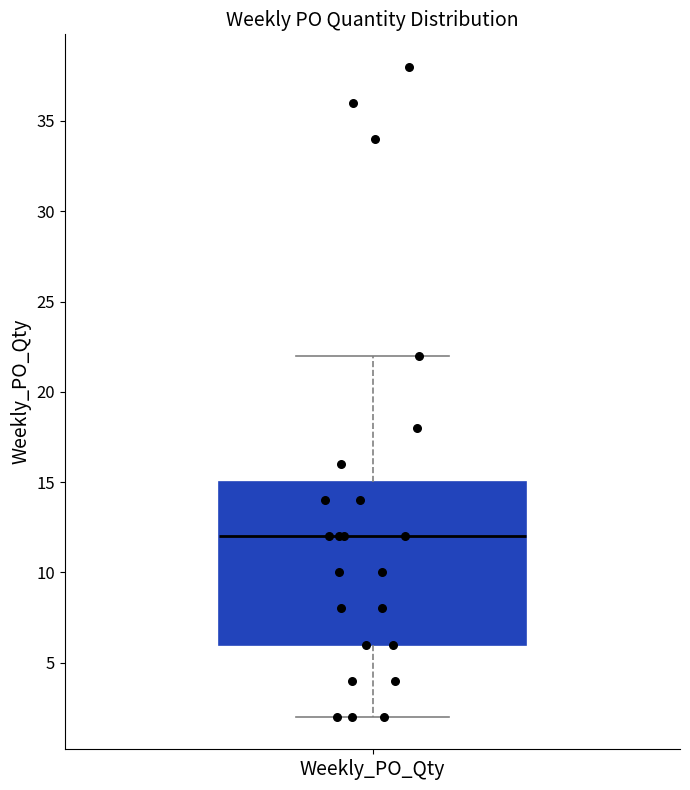

Read this box plot against the y-axis: the position of the median line, the range covered by the box, and the ends of both whiskers. The values are not printed on the chart, so give them approximately, as read against the axis.

median 12, box 6 to 15, whiskers 2 to 22